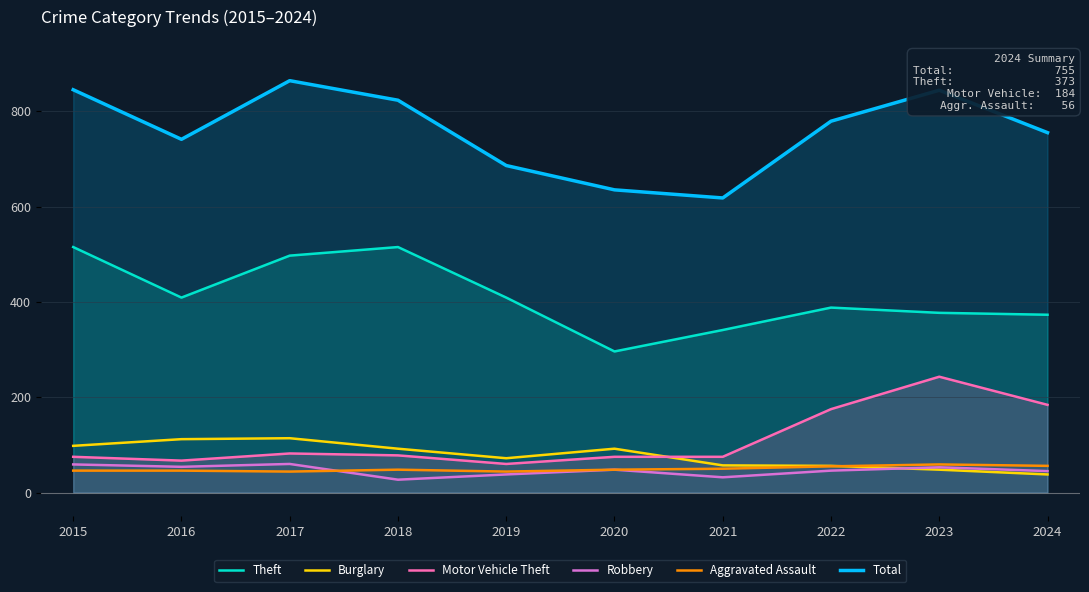

Rank the series by their maximum value, from lowest to highest.

Aggravated Assault, Robbery, Burglary, Motor Vehicle Theft, Theft, Total